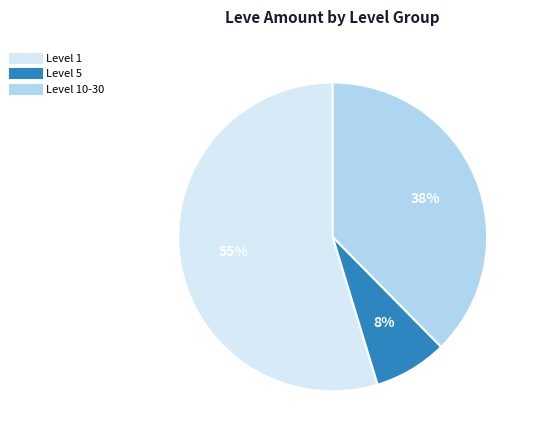

Count the number of slices in the pie.

3